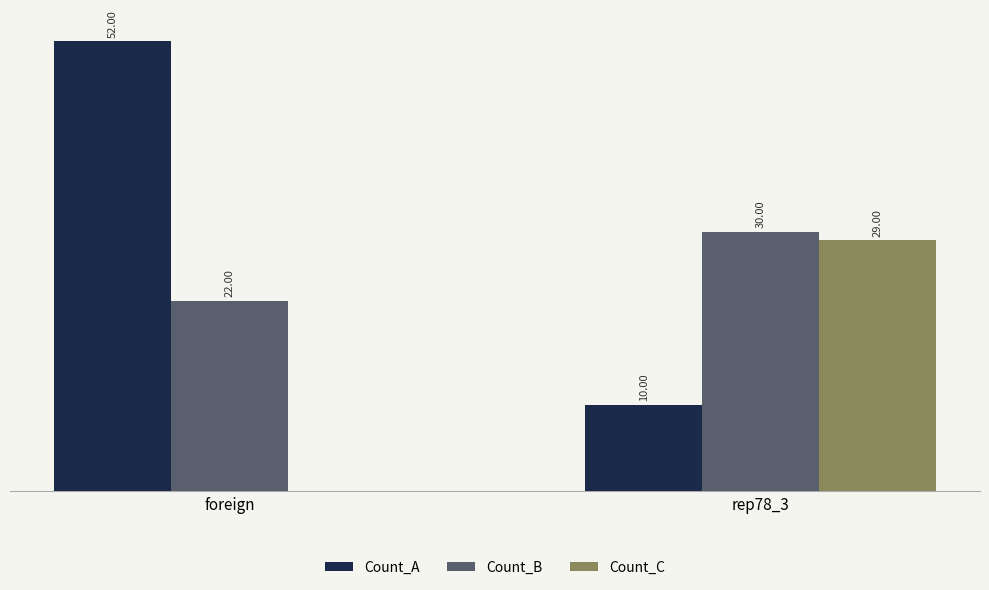

Which series has the largest total across all categories?

Count_A